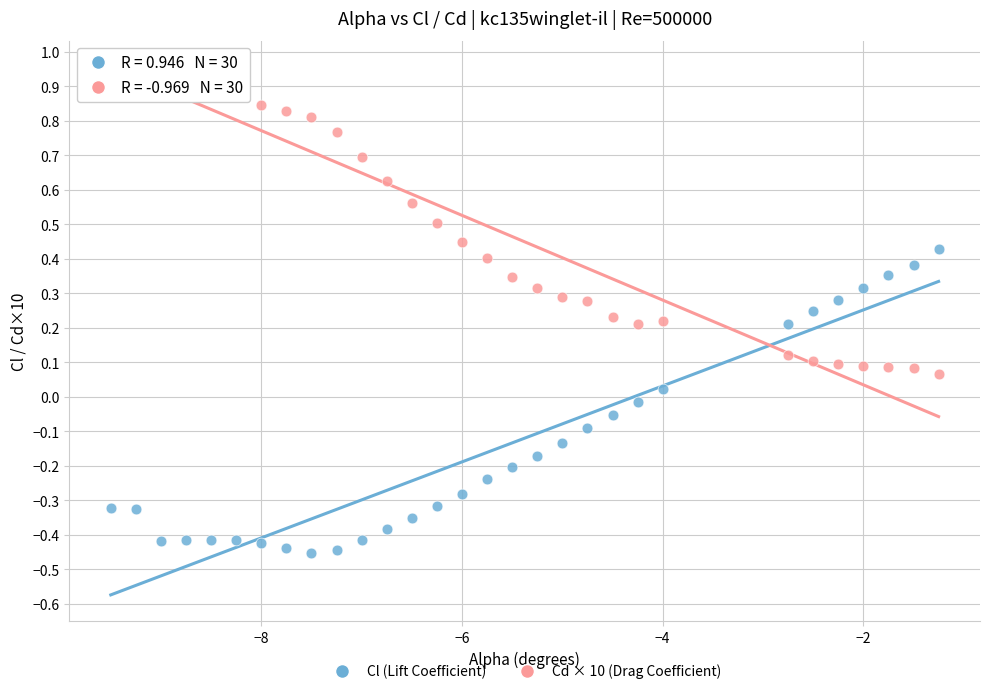

Which series contains the lowest Y value?

Cl (Lift Coefficient)